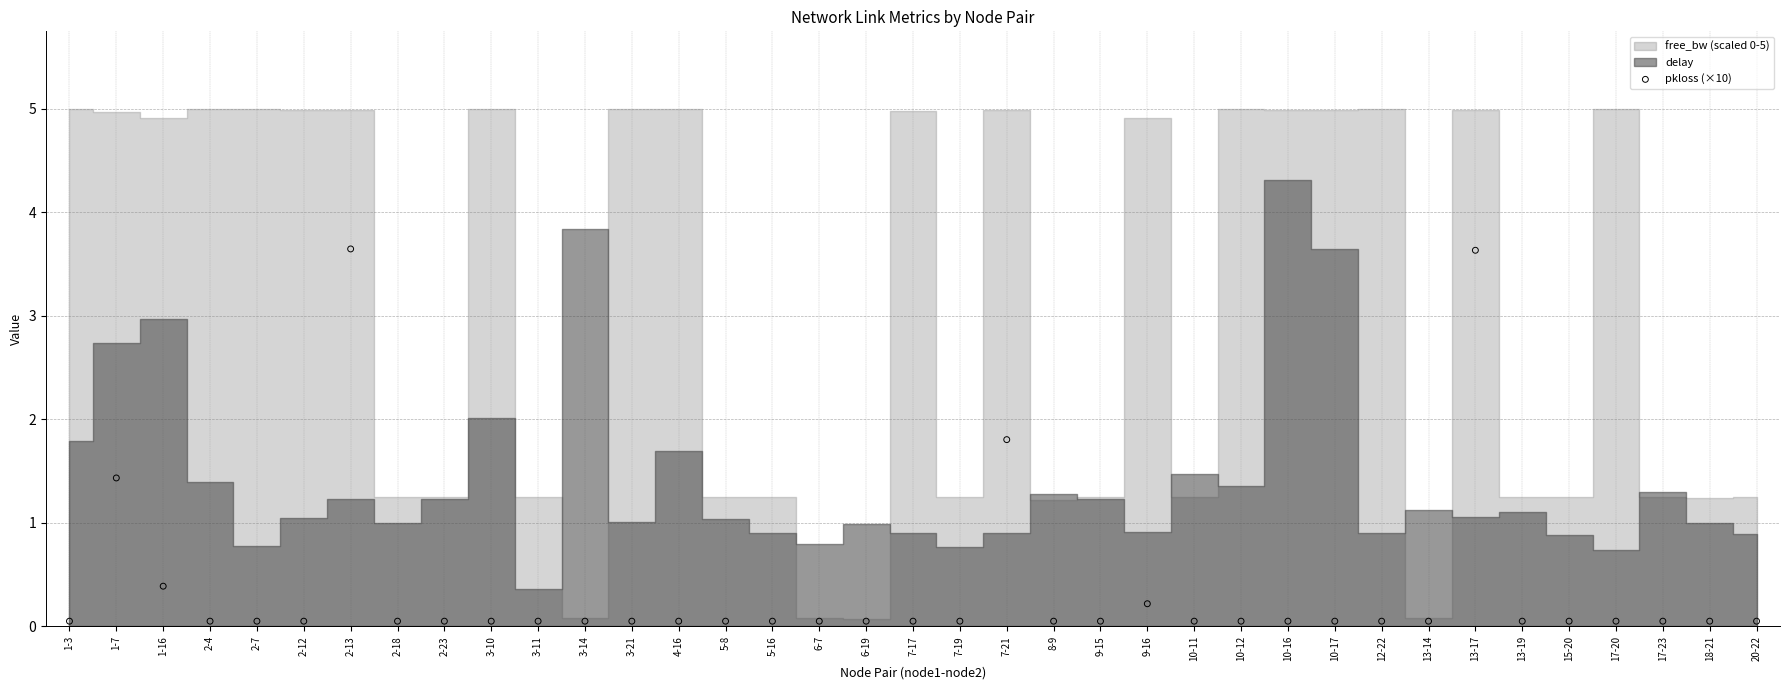

What is the range of Y values (max minus min)?

3.6